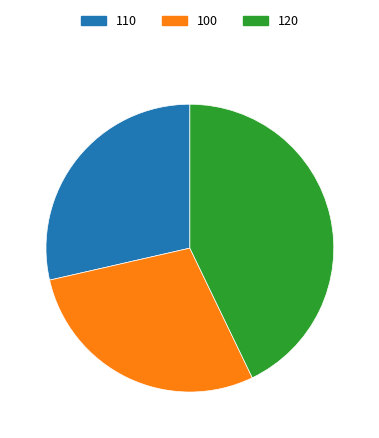

Is it true that 100 is 43% of the pie?

False